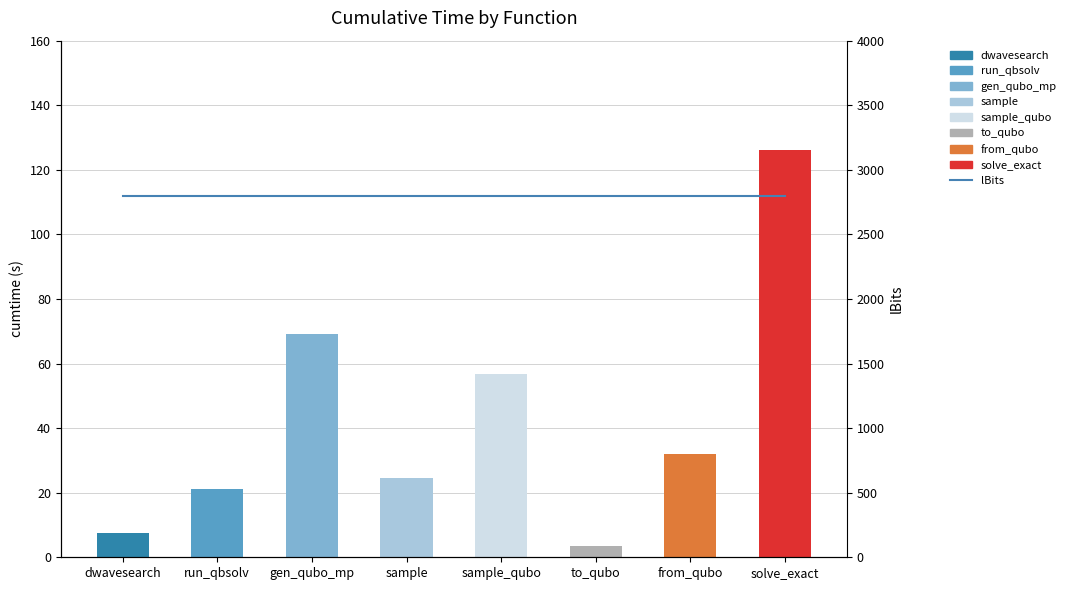

How many data points in cumtime are above 31?

4